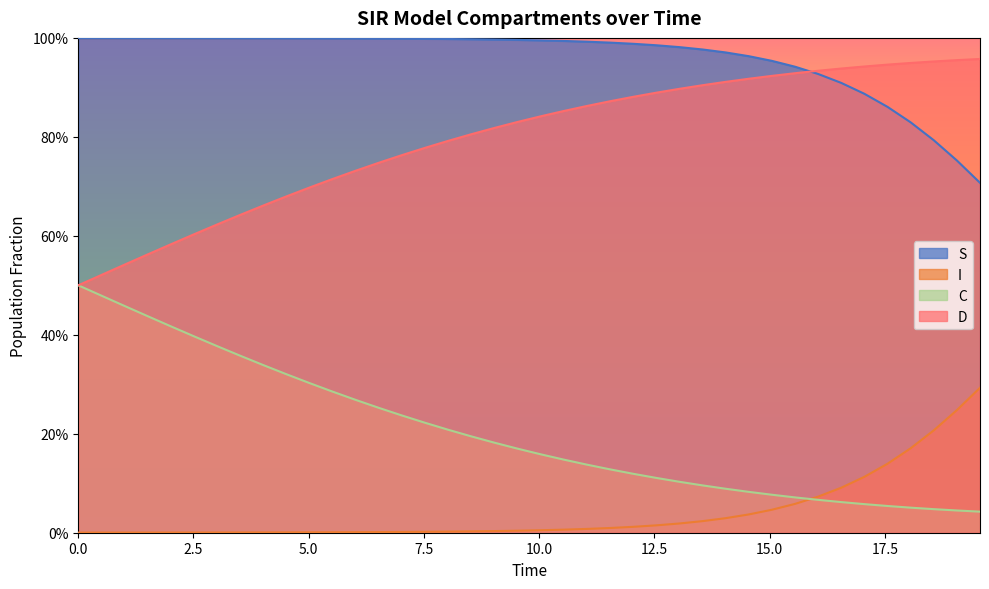

What is the average value of the C series?

0.2